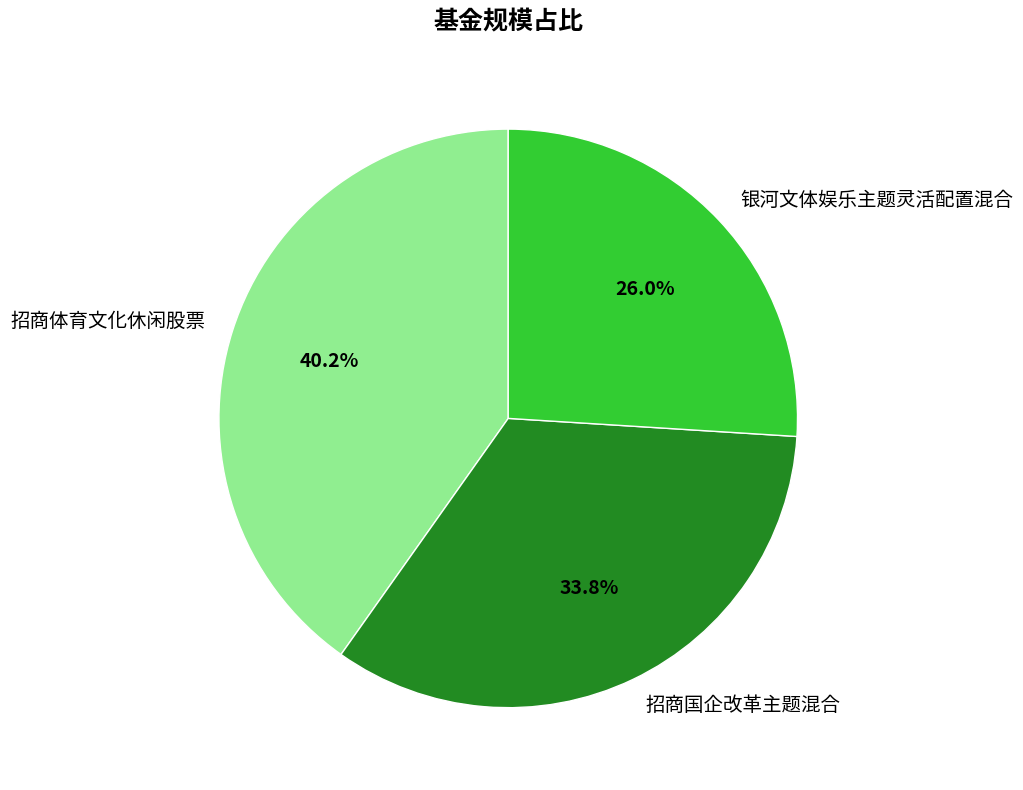

Between 招商体育文化休闲股票 and 银河文体娱乐主题灵活配置混合, which is larger?

招商体育文化休闲股票